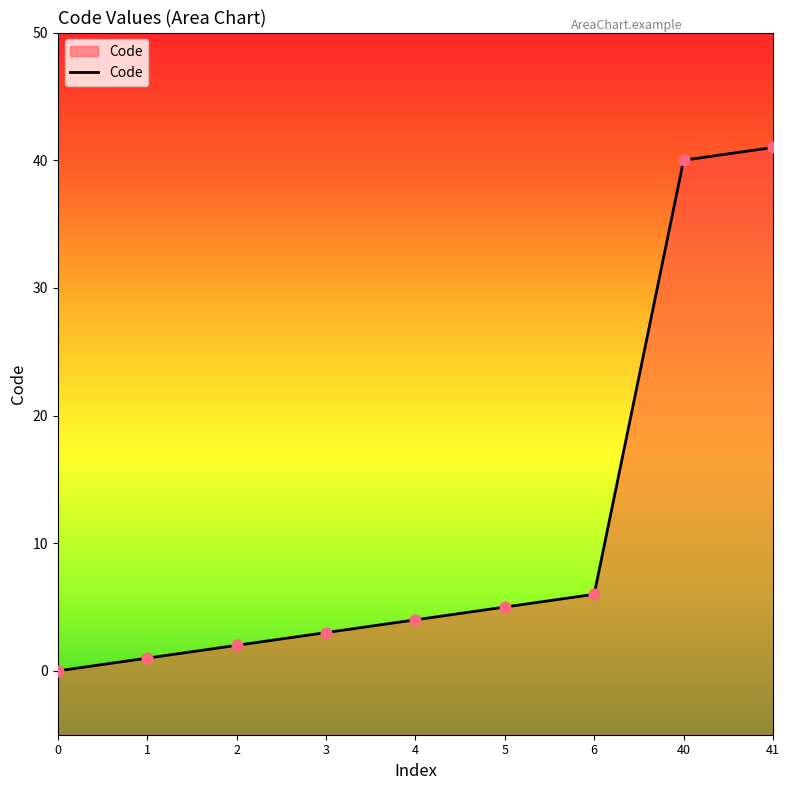

What is the ratio of the value at 41 to the value at 1?

41.0